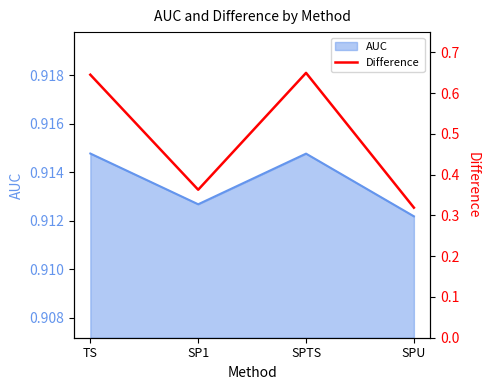

The value at SP1 is 0.2. True or false?

False